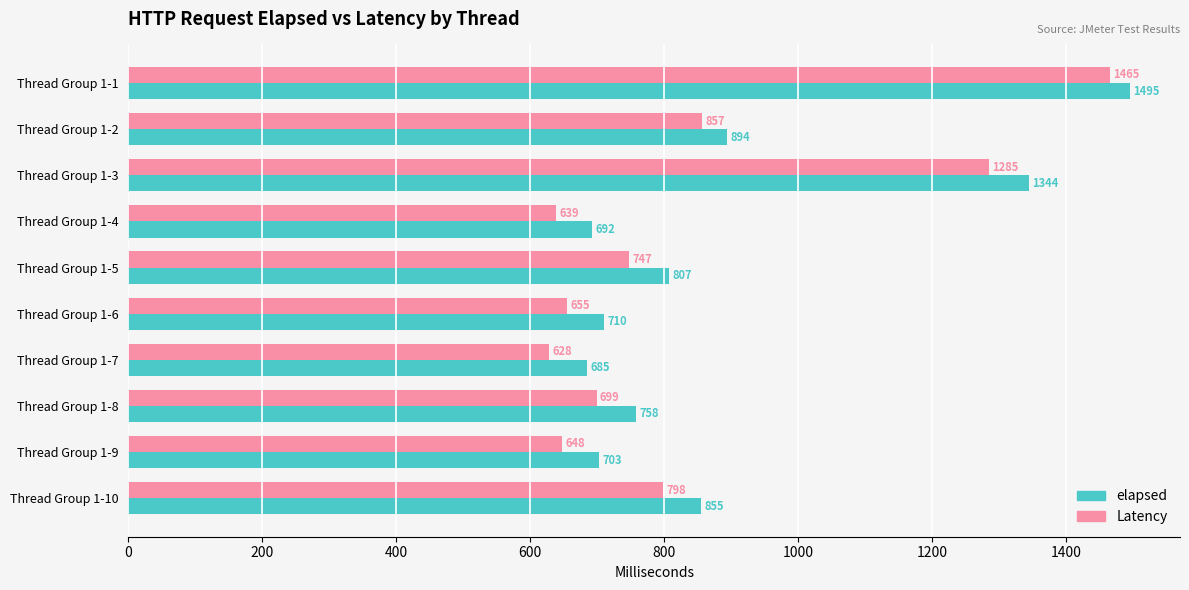

At which category is the sum across all series the highest?

Thread Group 1-1